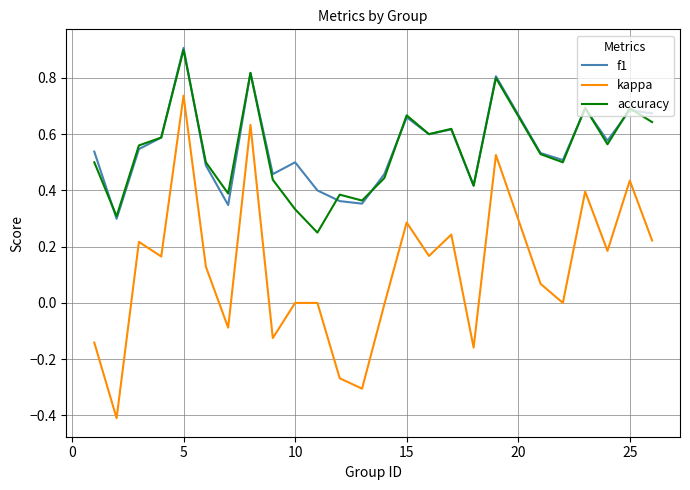

Is this an area chart (filled region under the line)?

No